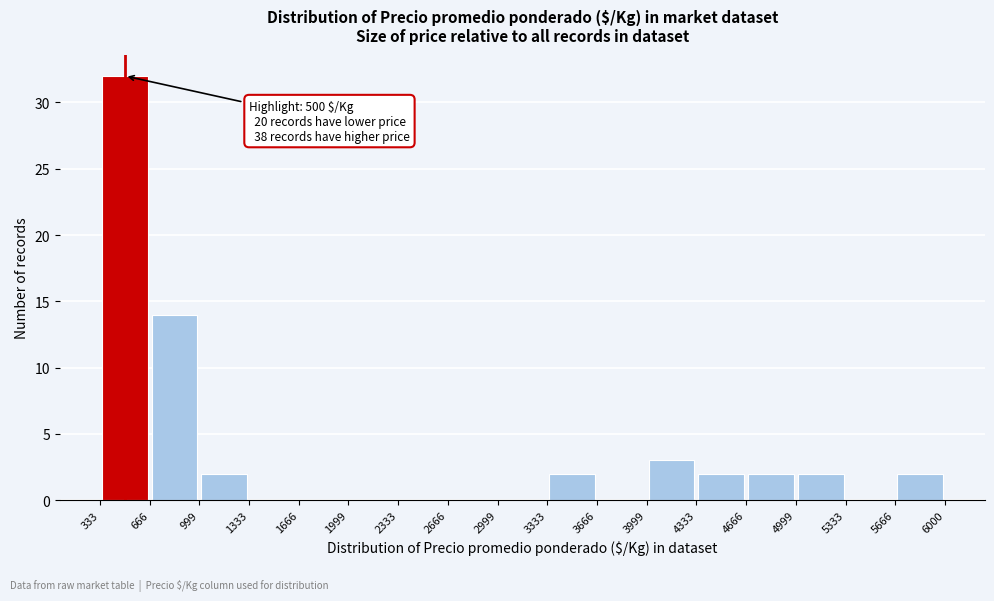

Over which range of the x-axis is the bar tallest?

333 to 666